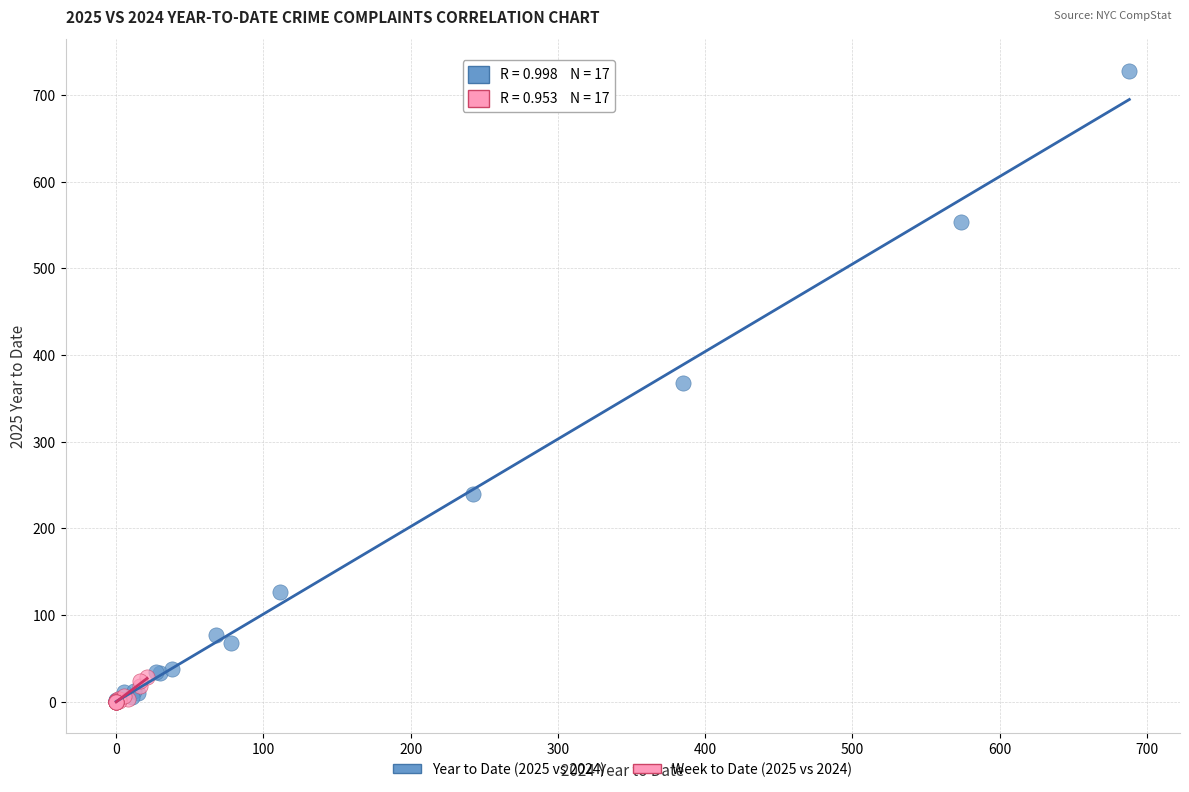

Which series has the widest spread of Y values?

Year to Date (2025 vs 2024)